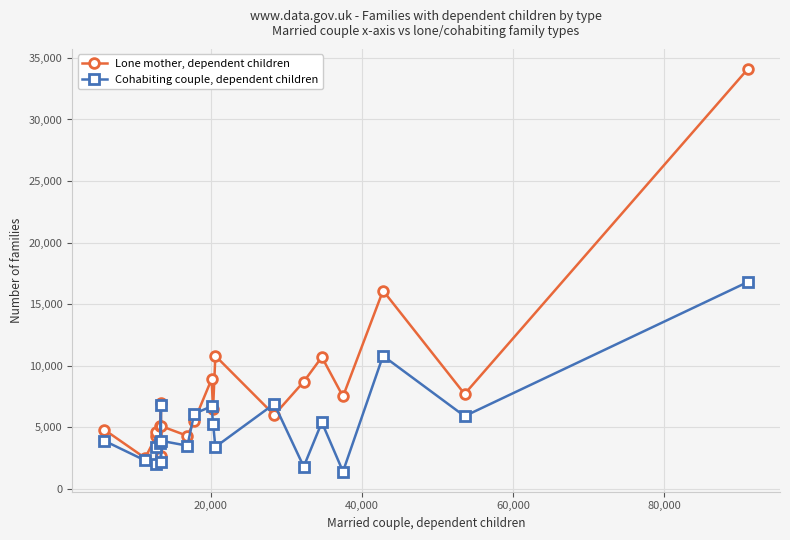

What are all the series names shown in the legend?

Lone mother, dependent children, Cohabiting couple, dependent children